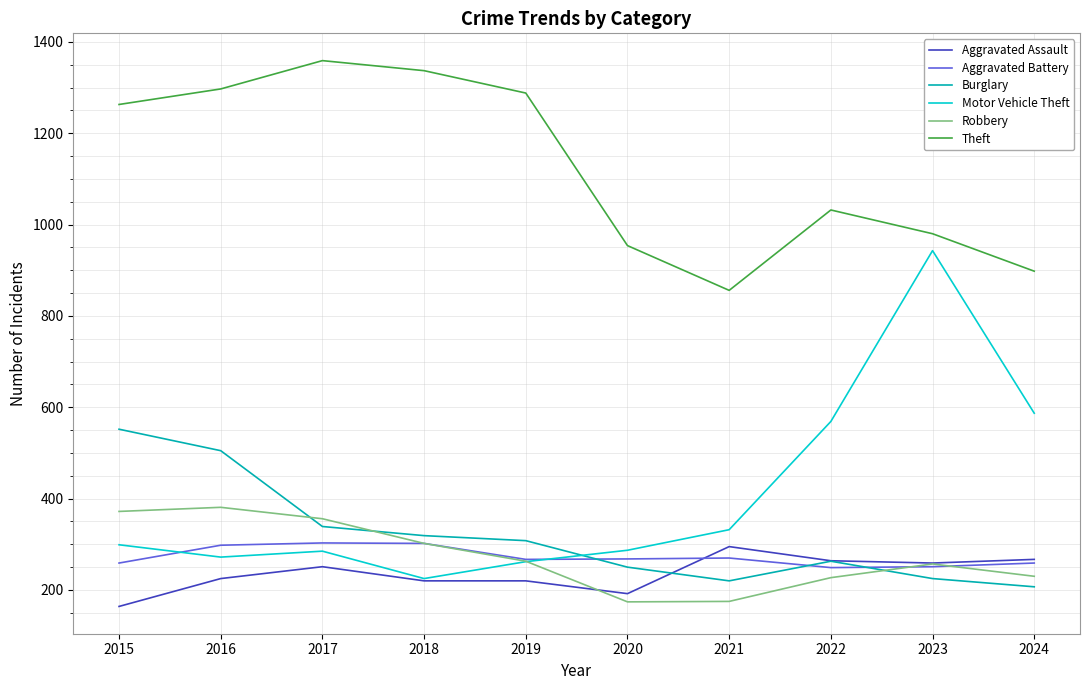

Where do Motor Vehicle Theft and Burglary first cross each other?

2019 and 2020